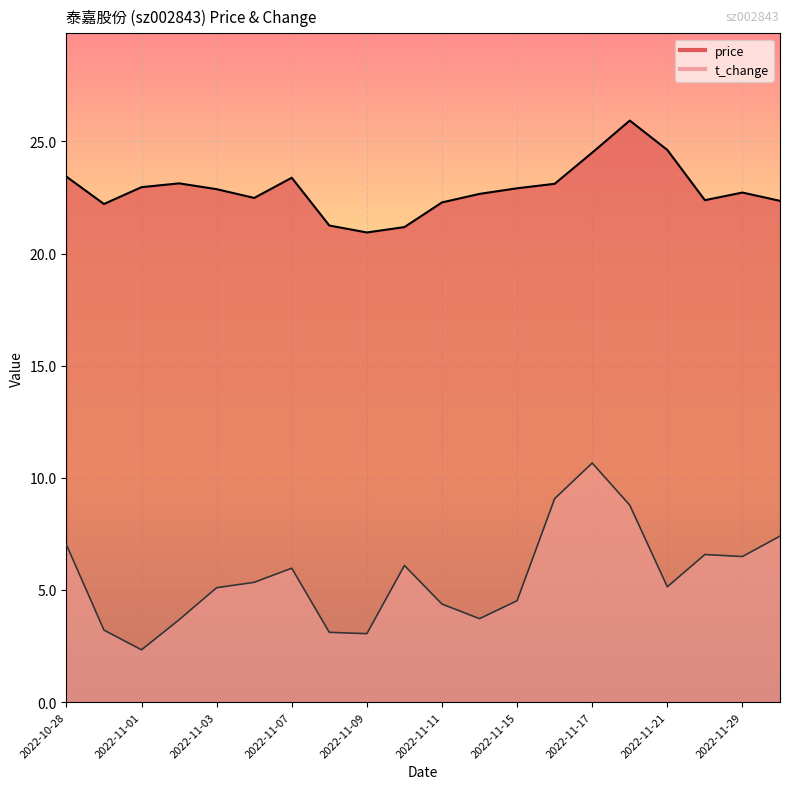

Rank the series by their average value, from highest to lowest.

price, t_change